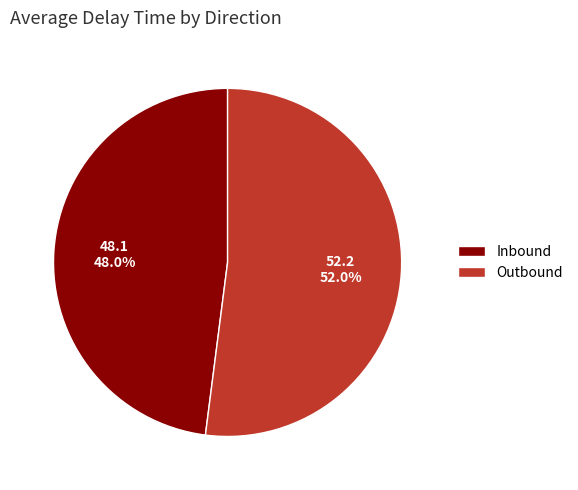

Between Outbound and Inbound, which is larger?

Outbound